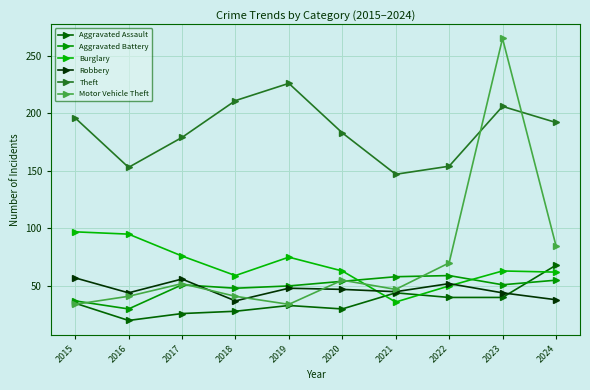

How many times do Aggravated Assault and Motor Vehicle Theft cross each other?

1